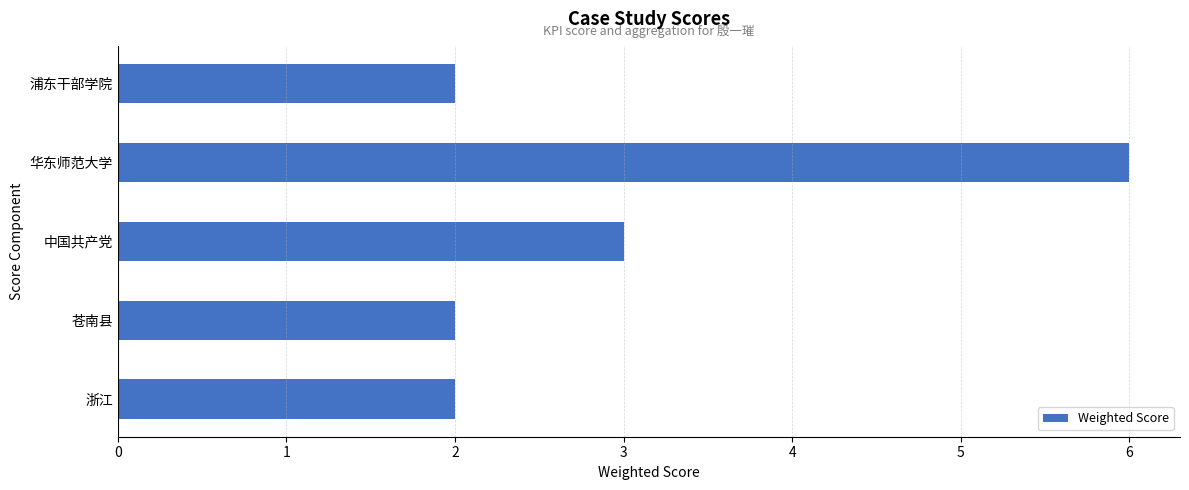

Is it true that the value at 浙江 is 1?

False